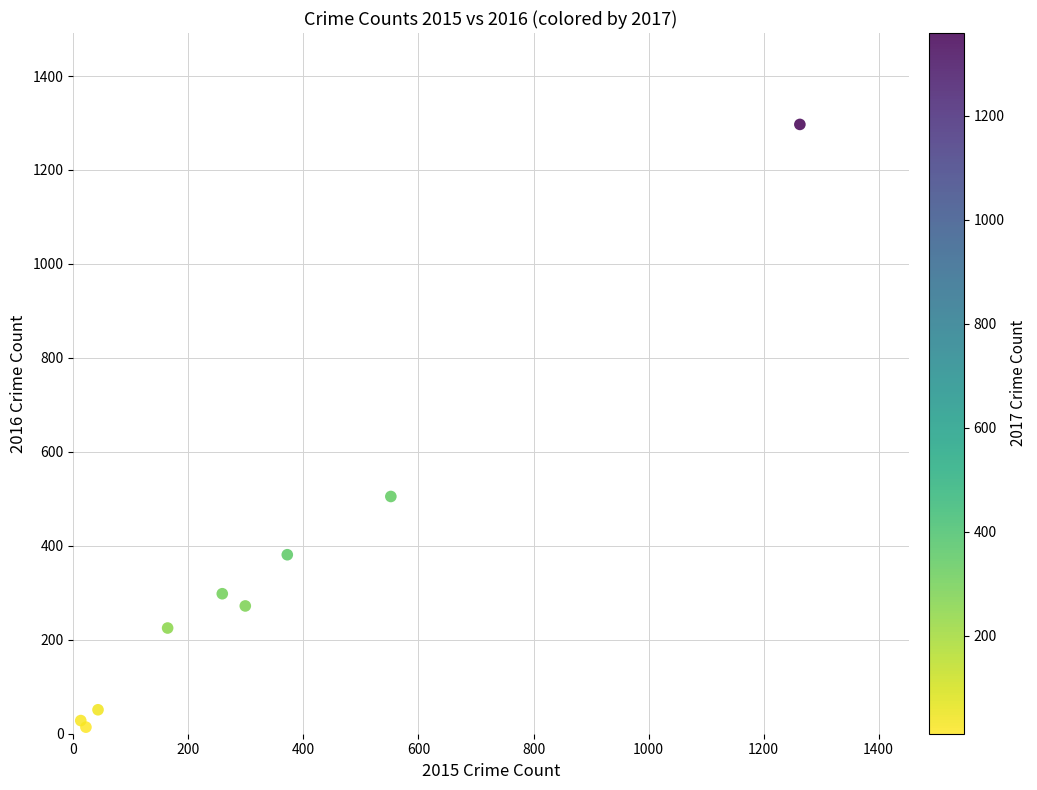

What Y value in the scatter plot is closest to 655?

505